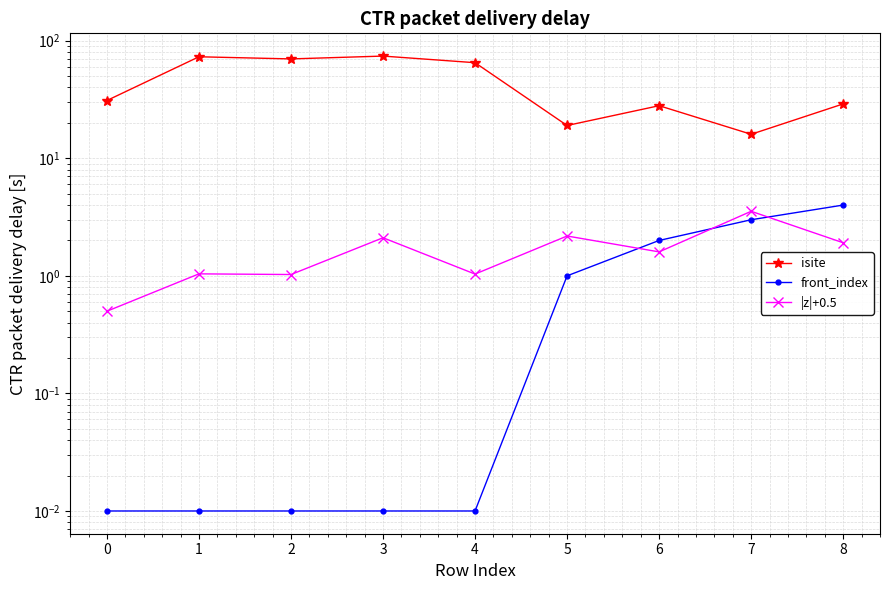

Reading right to left, transcribe all the data shown in this chart.

isite: 8=29.0	7=16.0	6=28.0	5=19.0	4=65.0	3=74.0	2=70.0	1=73.0	0=31.0
front_index: 8=4.0	7=3.0	6=2.0	5=1.0	4=0.0	3=0.0	2=0.0	1=0.0	0=0.0
|z|+0.5: 8=1.9	7=3.5	6=1.6	5=2.2	4=1.0	3=2.1	2=1.0	1=1.0	0=0.5